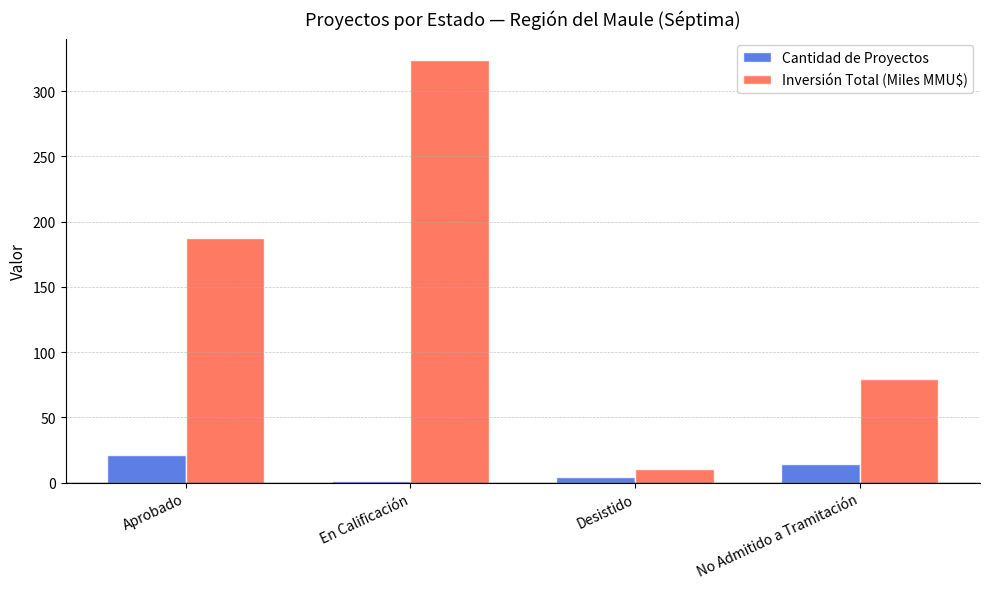

What is the sum of the Cantidad de Proyectos values at Desistido and En Calificación?

5.0